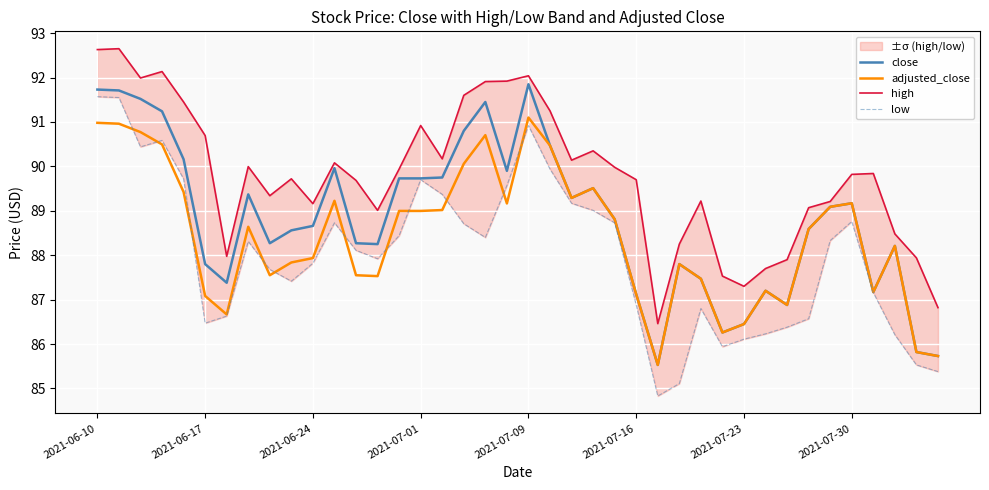

How many values in the low series exceed 88?

21